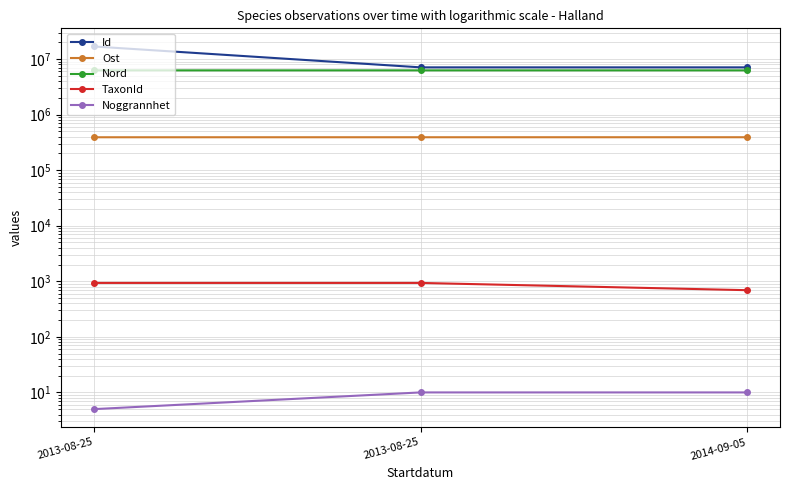

What is the label of the 3rd point from the left?

2014-09-05